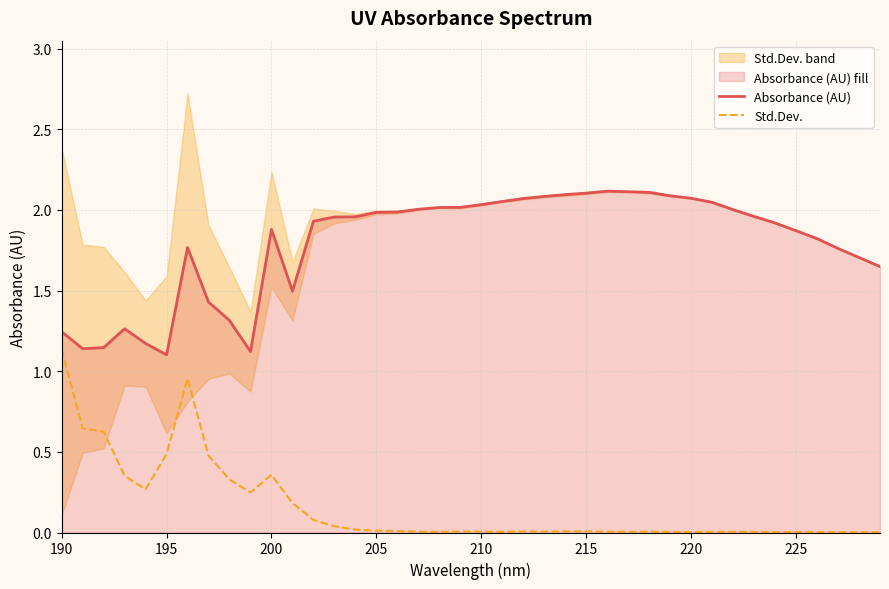

True or false: Absorbance (AU) and Std.Dev. cross at least once.

False